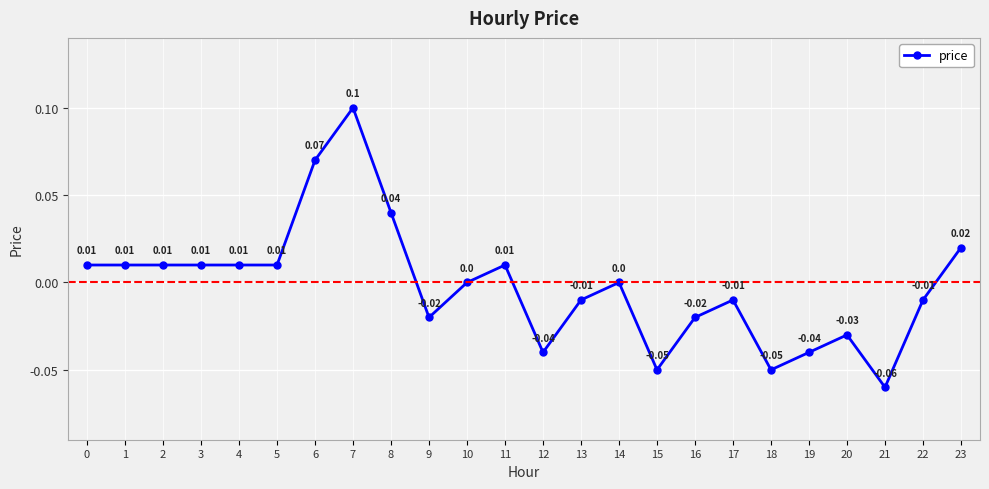

How many data points are less than 0?

11